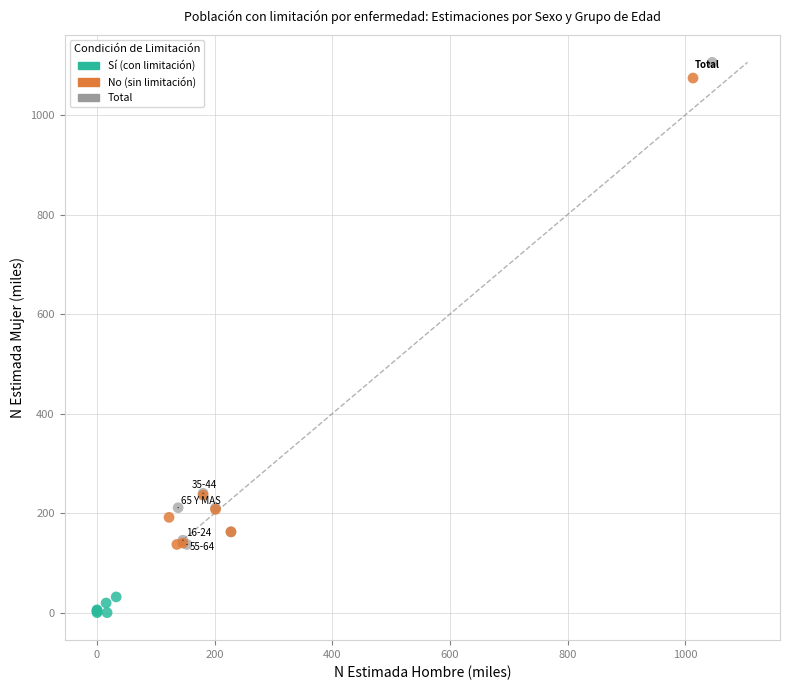

Which series contains the highest Y value?

Total